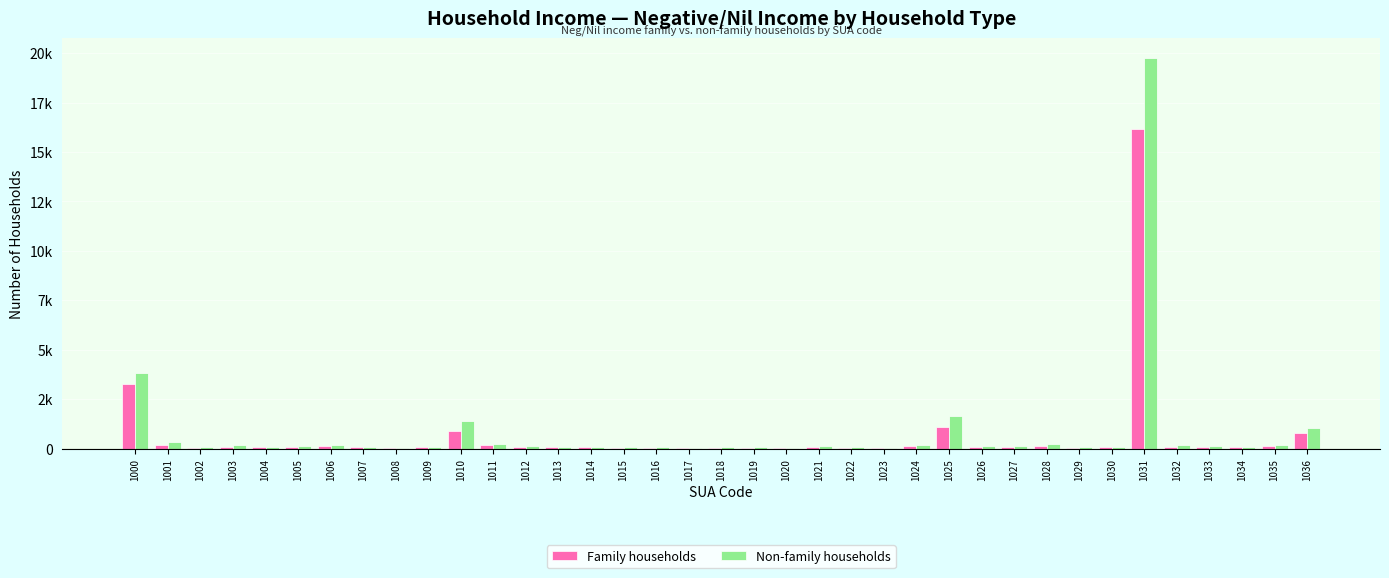

Reading right to left, what are all the values shown in this chart?

Family households: 1036=807	1035=104	1034=58	1033=67	1032=94	1031=16169	1030=81	1029=42	1028=119	1027=69	1026=86	1025=1091	1024=106	1023=38	1022=25	1021=75	1020=44	1019=25	1018=47	1017=33	1016=44	1015=44	1014=54	1013=80	1012=82	1011=163	1010=903	1009=67	1008=28	1007=55	1006=116	1005=66	1004=57	1003=92	1002=50	1001=162	1000=3261
Non-family households: 1036=1038	1035=155	1034=69	1033=113	1032=152	1031=19771	1030=91	1029=51	1028=208	1027=147	1026=116	1025=1647	1024=154	1023=45	1022=56	1021=127	1020=33	1019=69	1018=72	1017=48	1016=56	1015=81	1014=95	1013=96	1012=119	1011=231	1010=1383	1009=76	1008=49	1007=77	1006=165	1005=125	1004=64	1003=162	1002=73	1001=328	1000=3828